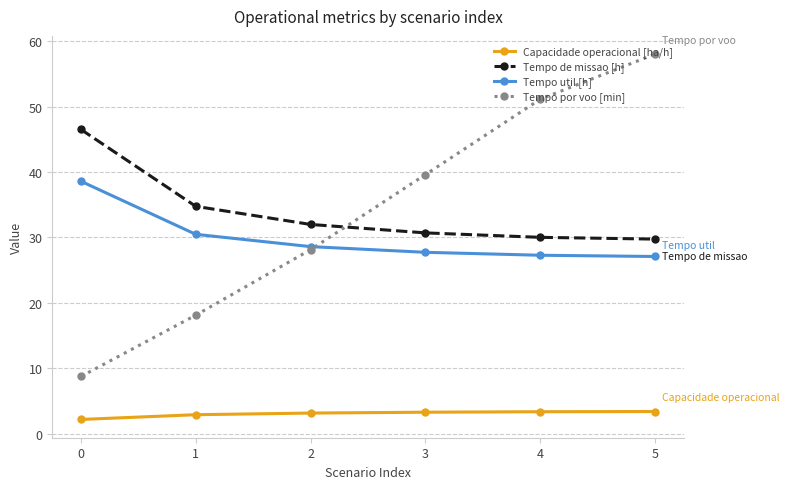

What is the difference between the maximum and minimum values in the Tempo por voo [min] series?

49.3